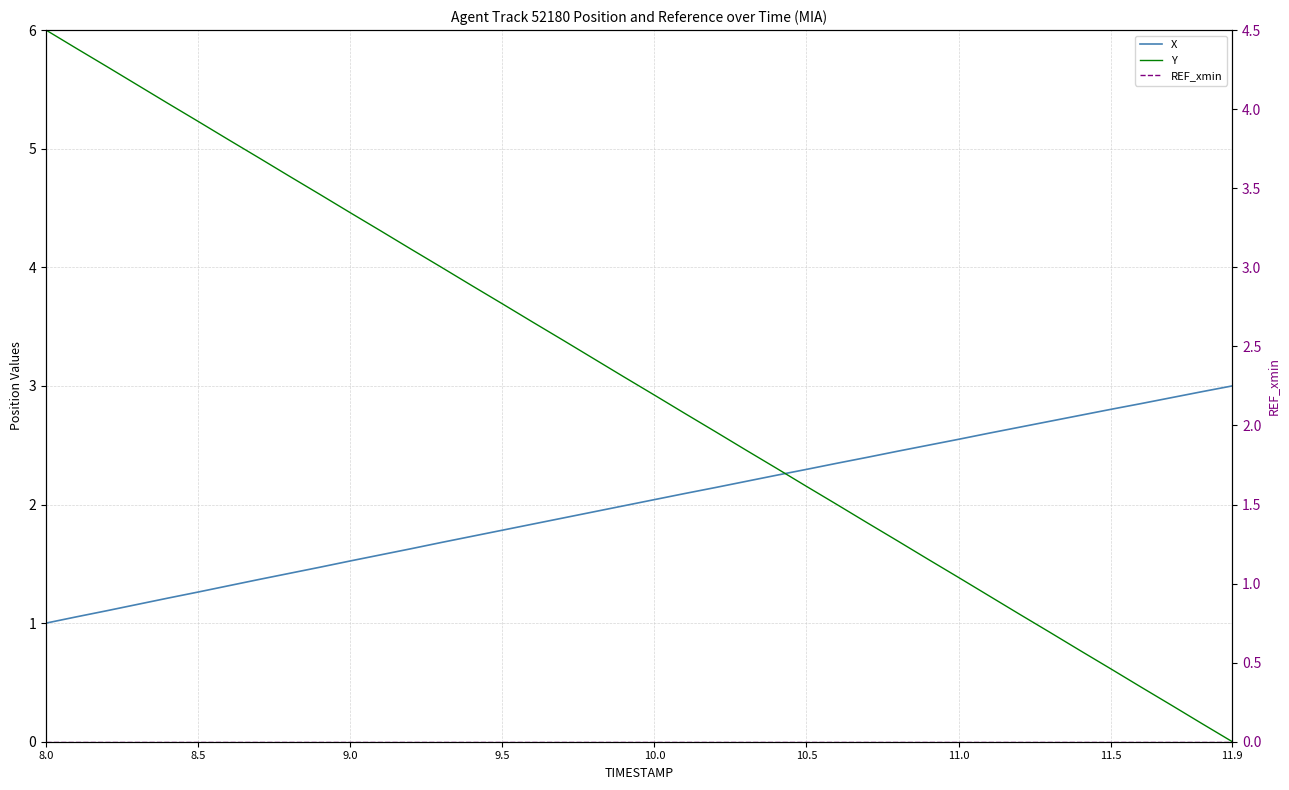

Which series has the largest total across all categories?

Y